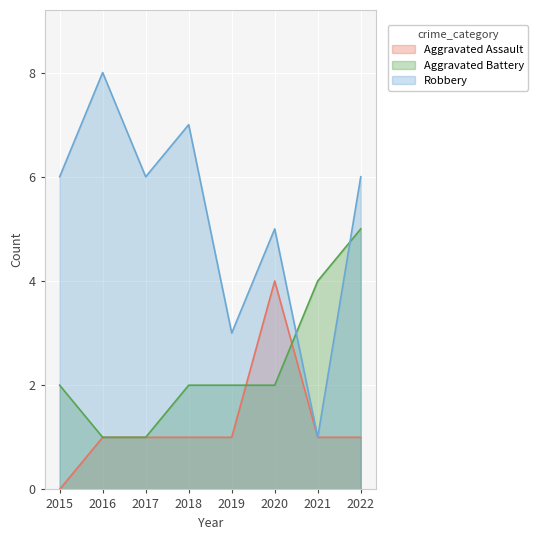

What is the spread (max minus min) of values at 2019?

2